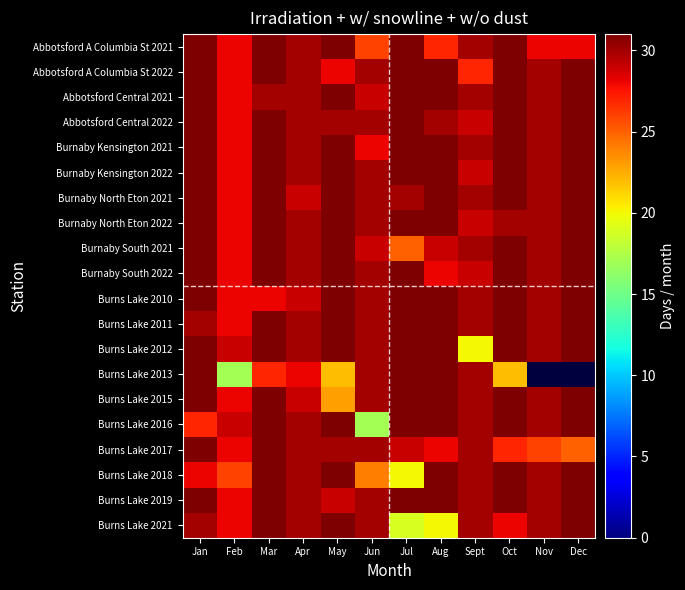

Which series changed the most between Mar and Dec?

Burns Lake 2013